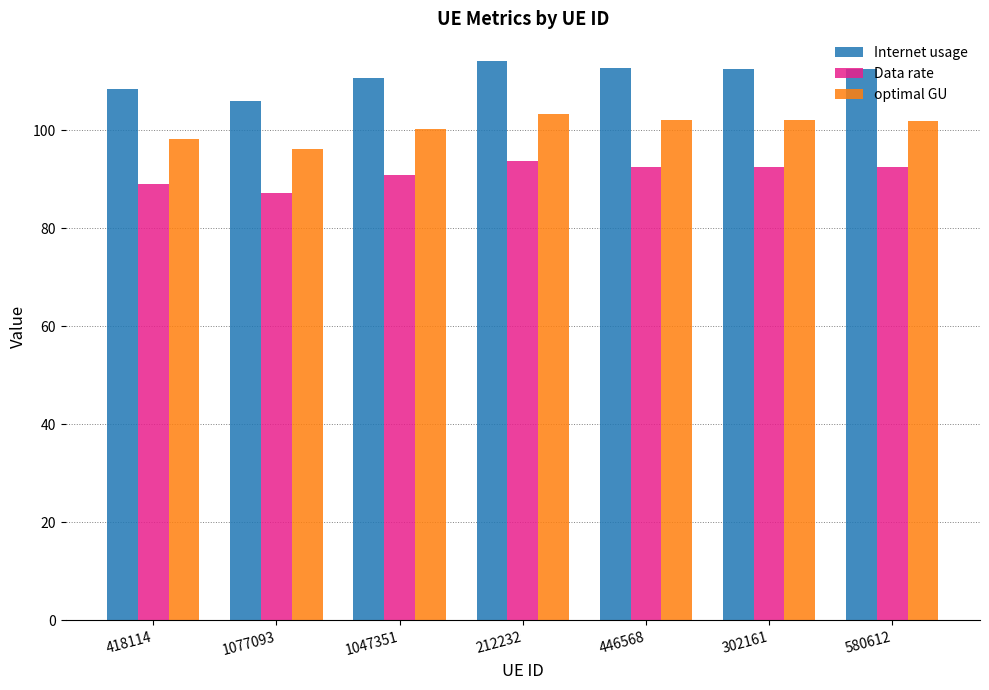

What is the total value across all series at 418114?

295.7